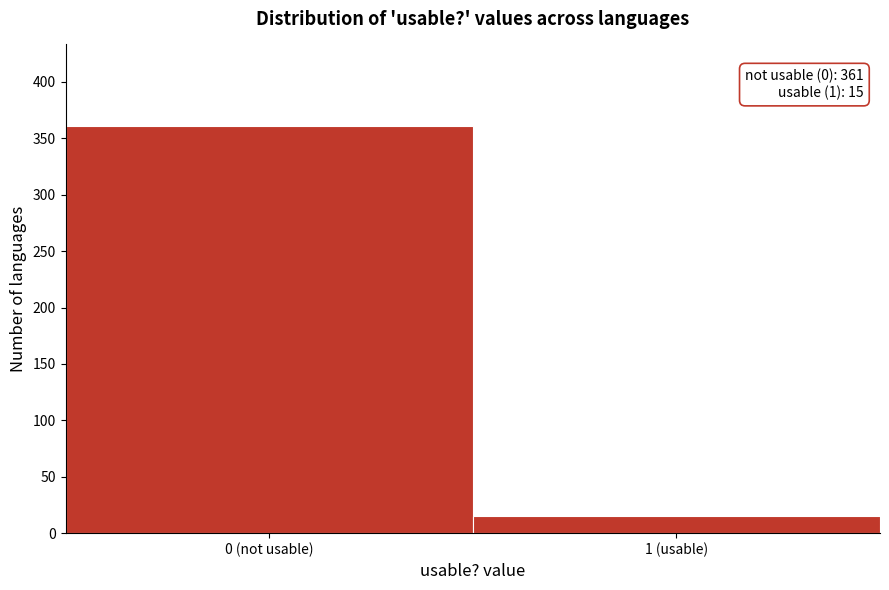

Reading left to right, transcribe all the data shown in this chart.

0 (not usable)=361	1 (usable)=15